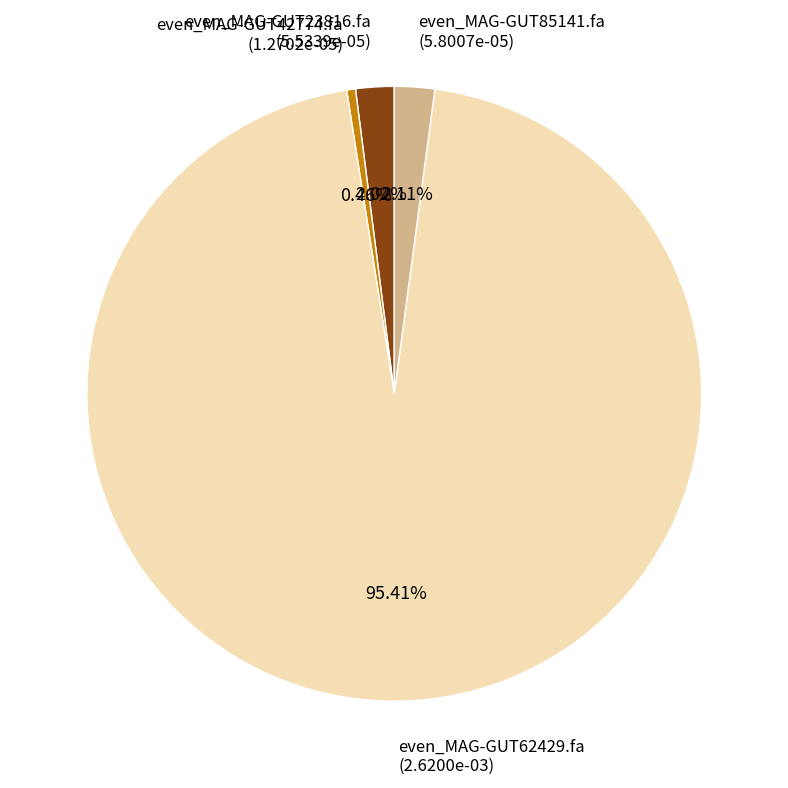

How many slices are in this pie chart?

4